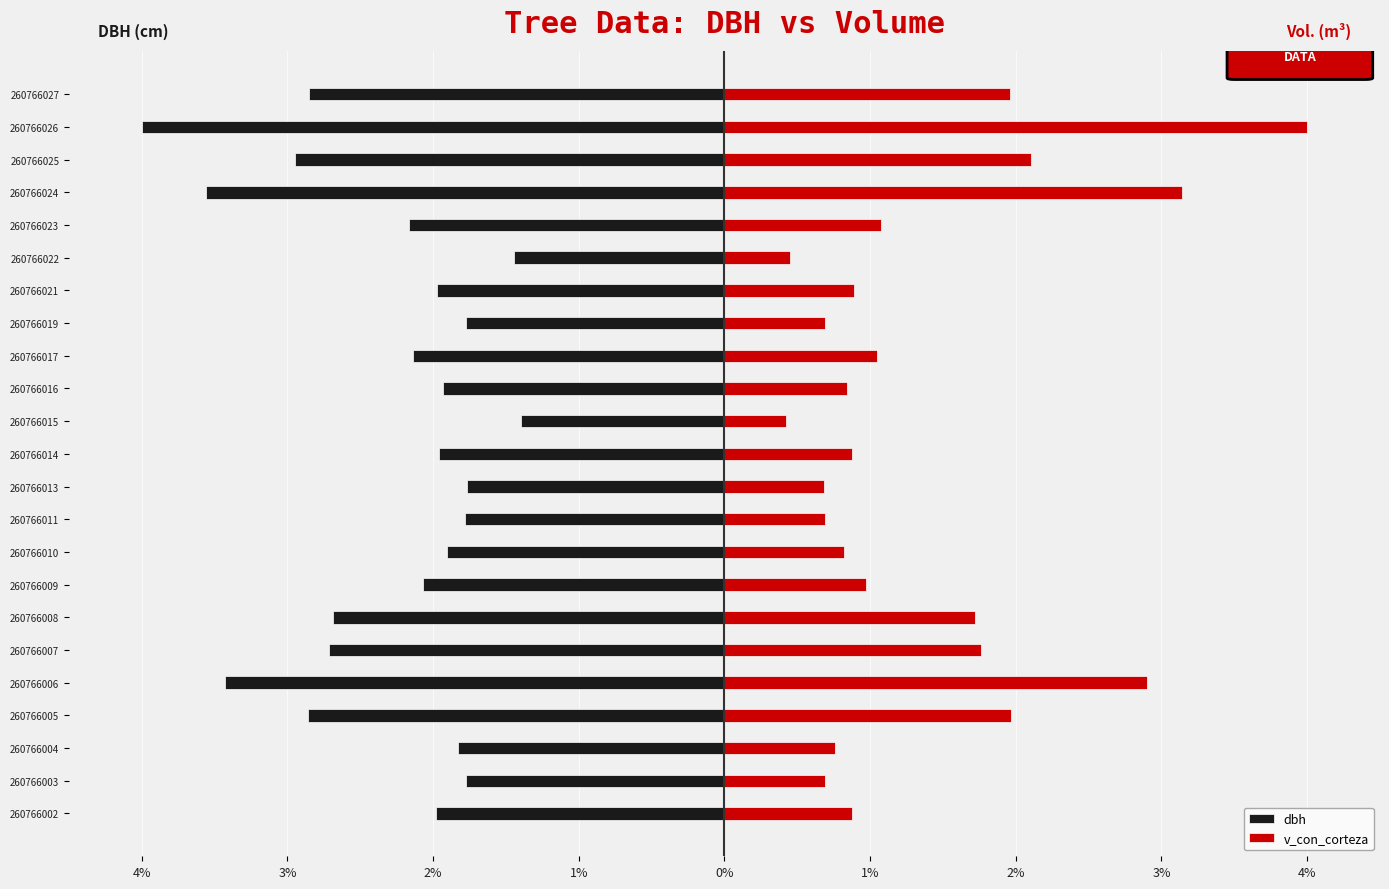

Which series has the largest range (max minus min)?

v_con_corteza